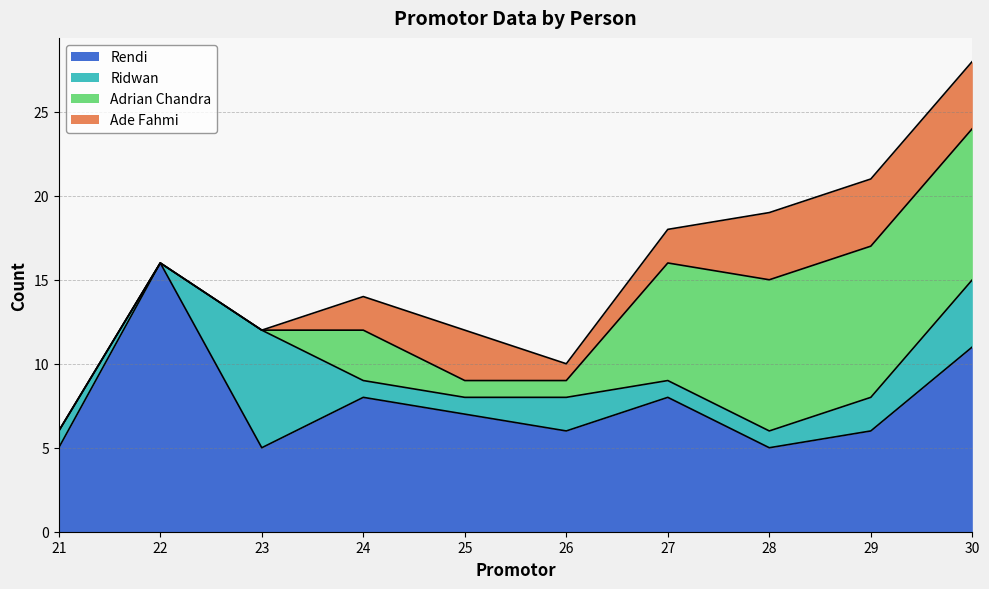

At 26, list the series in order from largest to smallest.

Rendi, Ridwan, Adrian Chandra, Ade Fahmi